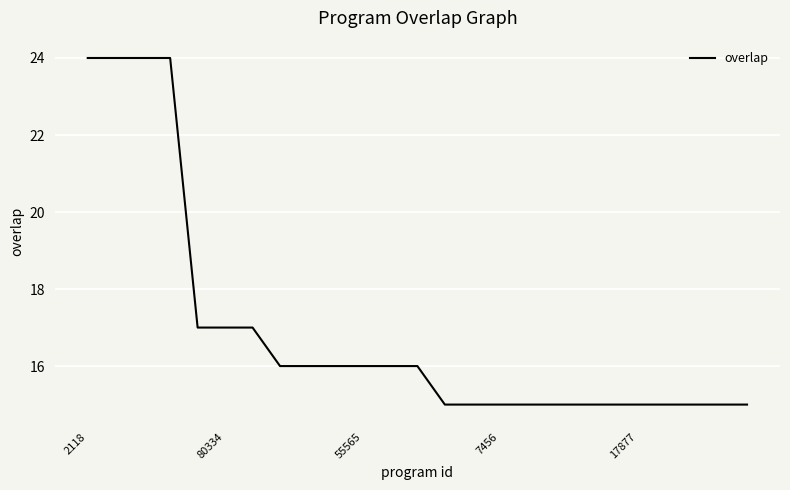

What is the difference between the maximum and minimum values?

9